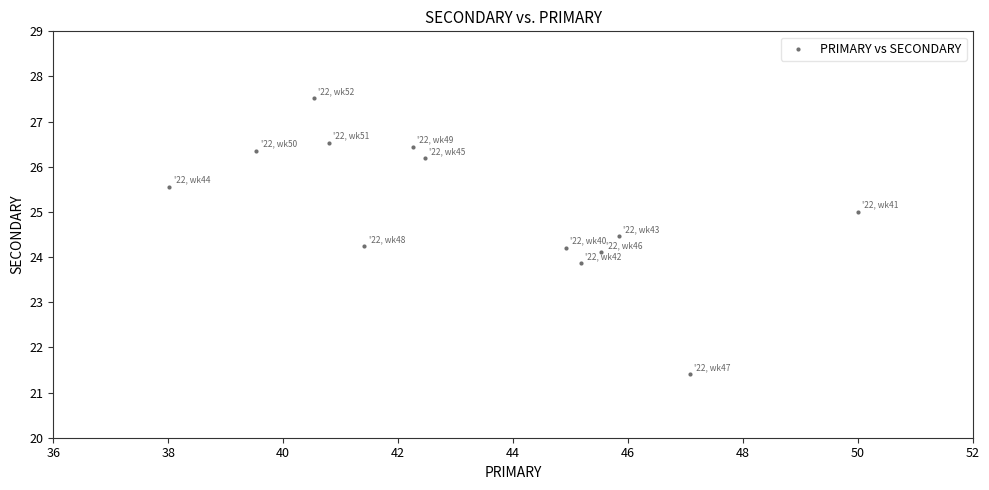

What is the range of X values (max minus min)?

12.0